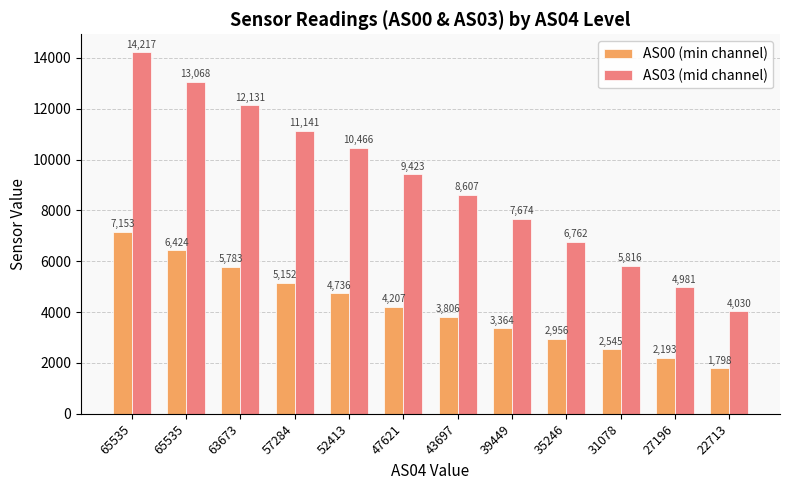

What are all the series names shown in the legend?

AS00 (min channel), AS03 (mid channel)